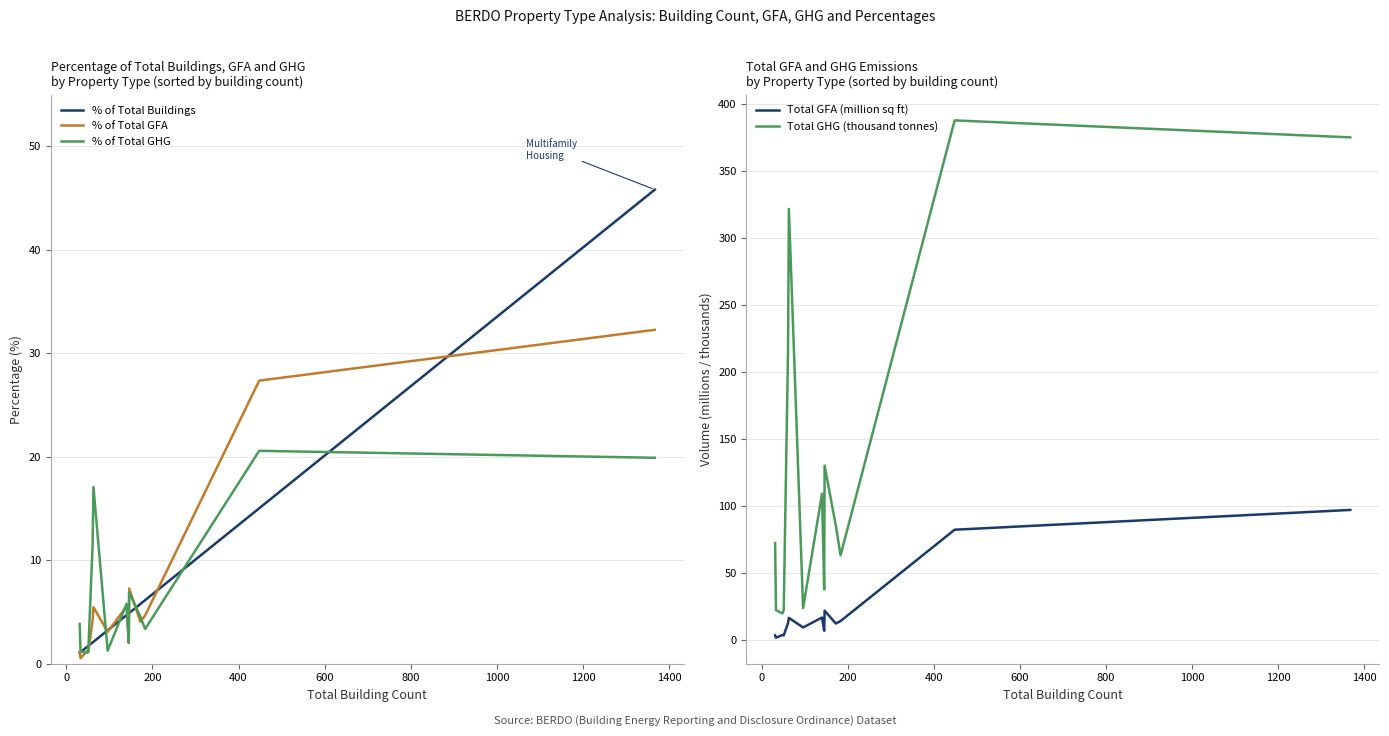

True or false: % of Total Buildings and Total GFA (million sq ft) intersect in this chart.

False